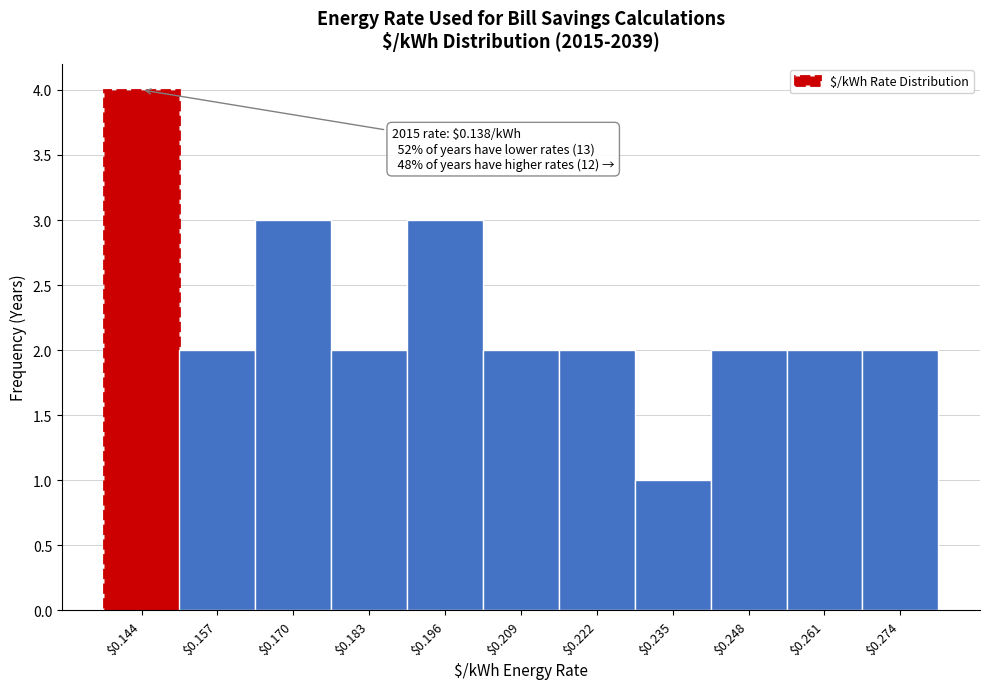

Over which range of the x-axis is the bar tallest?

0.138 to 0.150